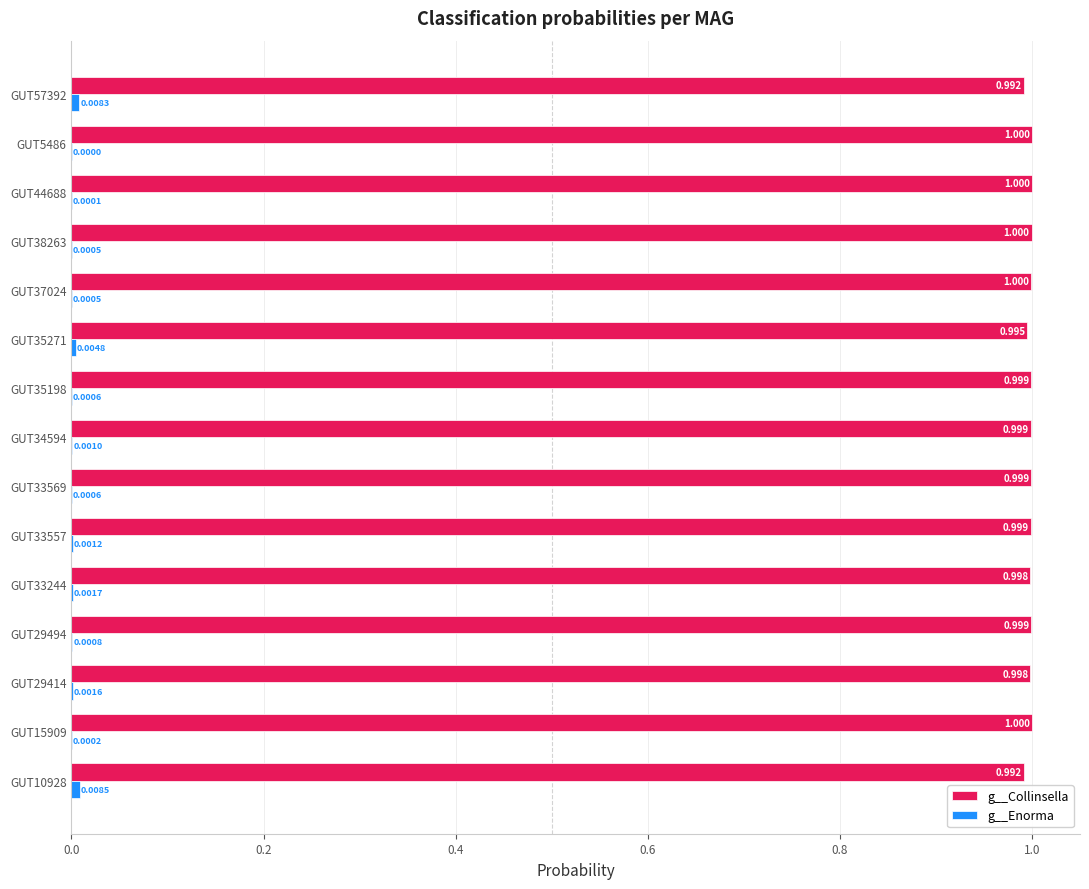

Which series has the largest total across all categories?

g__Collinsella